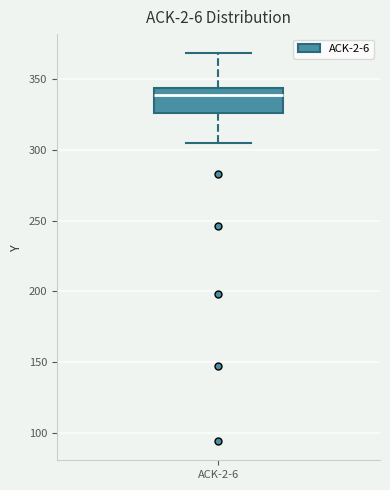

Transcribe this box plot: give where the median line is, the range the box spans, and where the two whiskers end, as read against the y-axis. The values are not printed on the chart, so give them approximately, as read against the axis.

median 340, box 325 to 345, whiskers 305 to 370